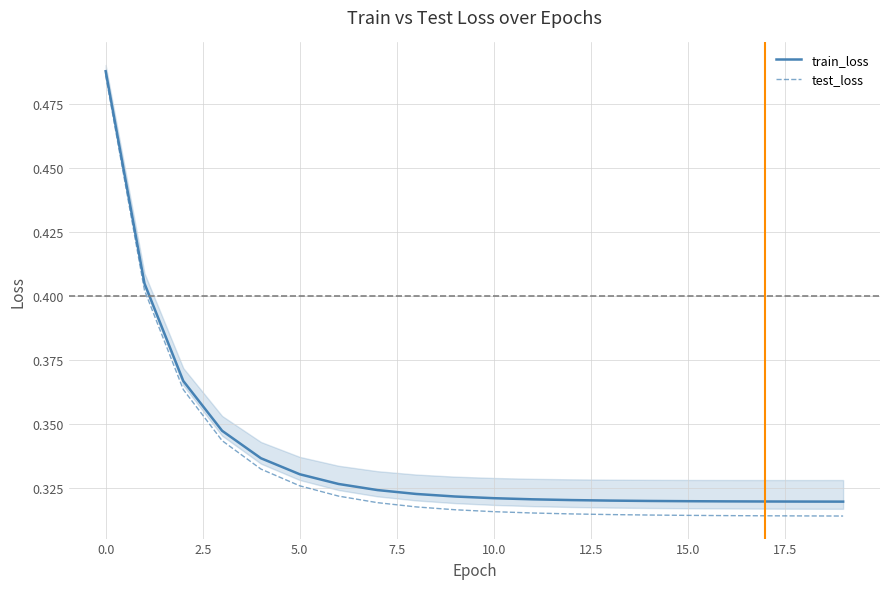

True or false: test_loss has a value of 0.3 at 12.

True